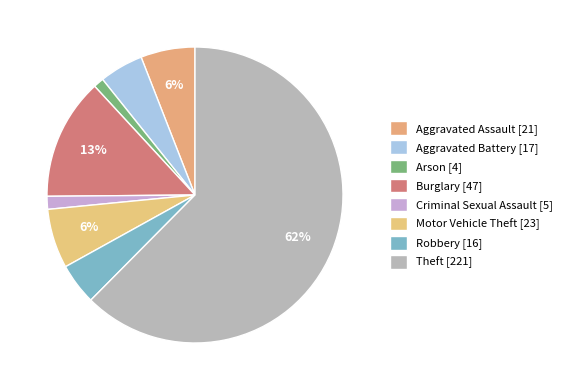

How many slices are in this pie chart?

8